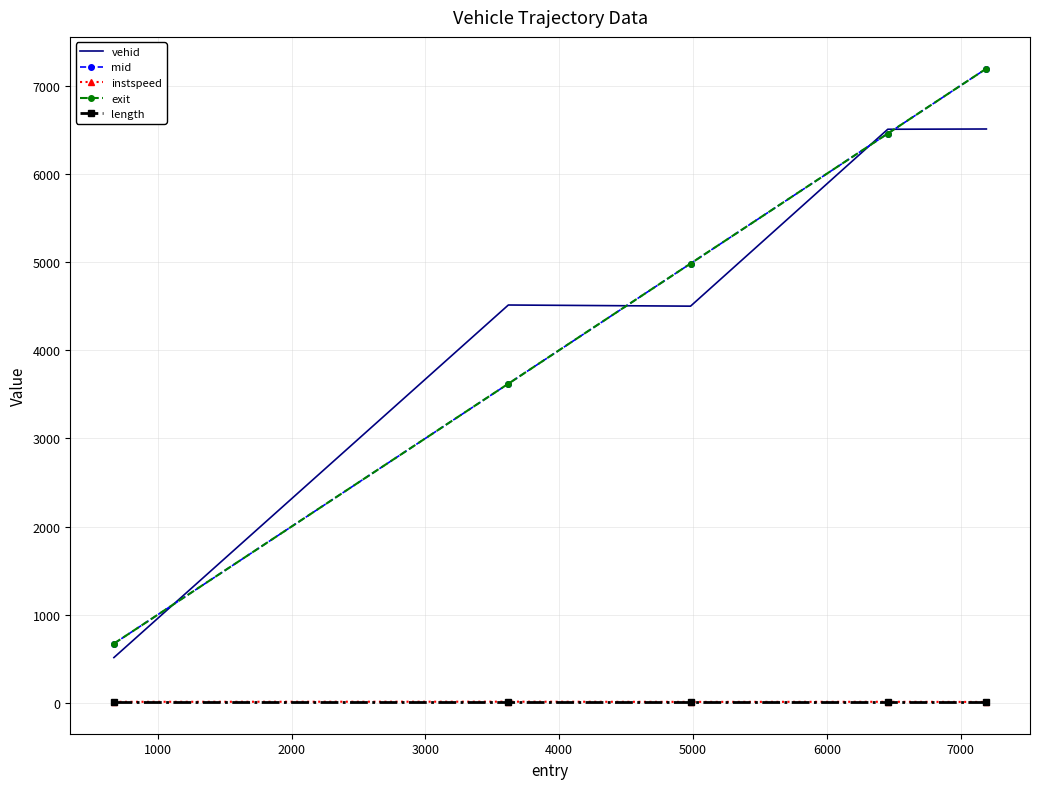

Which series has the widest spread of values?

exit